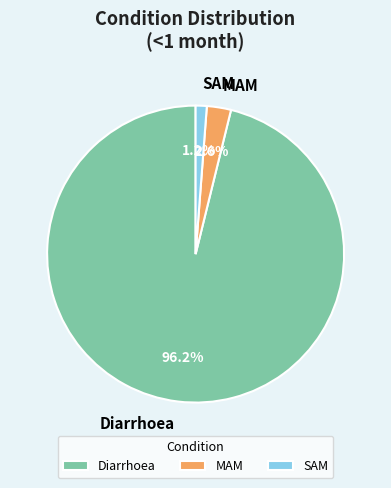

Does Diarrhoea account for over 50% of the chart?

Yes